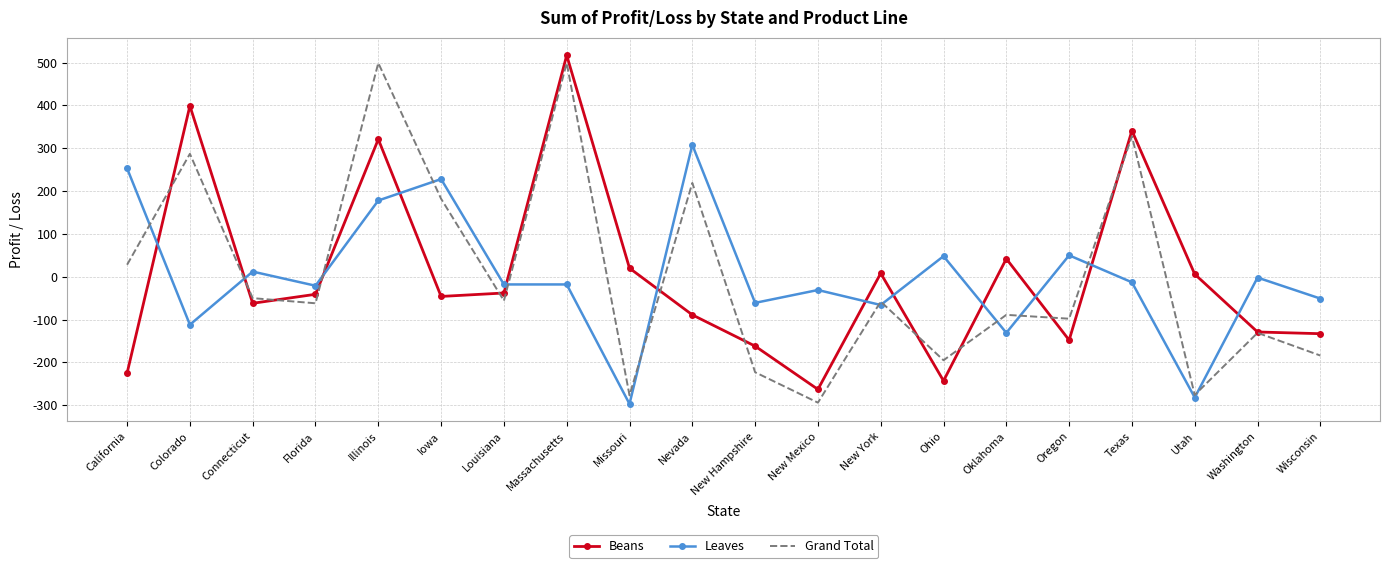

At which category does the chart reach its peak across all series?

Massachusetts